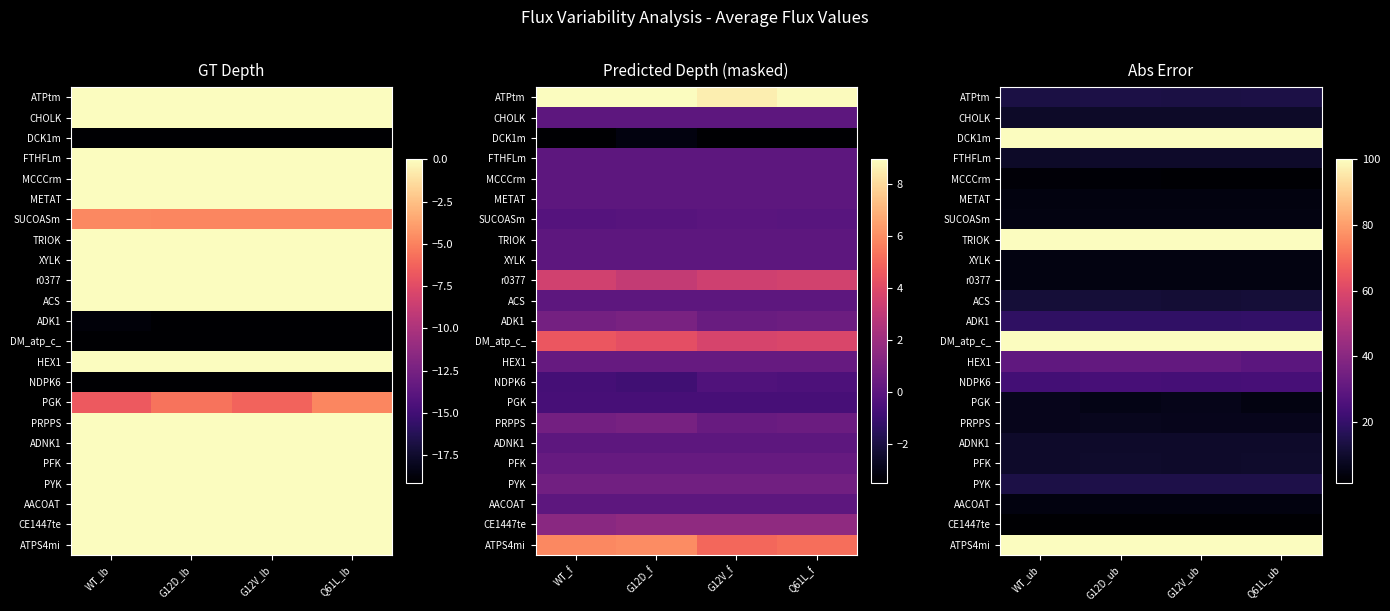

List the series in order of their peak value, lowest first.

CE1447te, MCCCrm, METAT, AACOAT, r0377, SUCOASm, XYLK, PGK, PRPPS, CHOLK, FTHFLm, ADNK1, PFK, ACS, ATPtm, PYK, ADK1, NDPK6, HEX1, DCK1m, TRIOK, DM_atp_c_, ATPS4mi